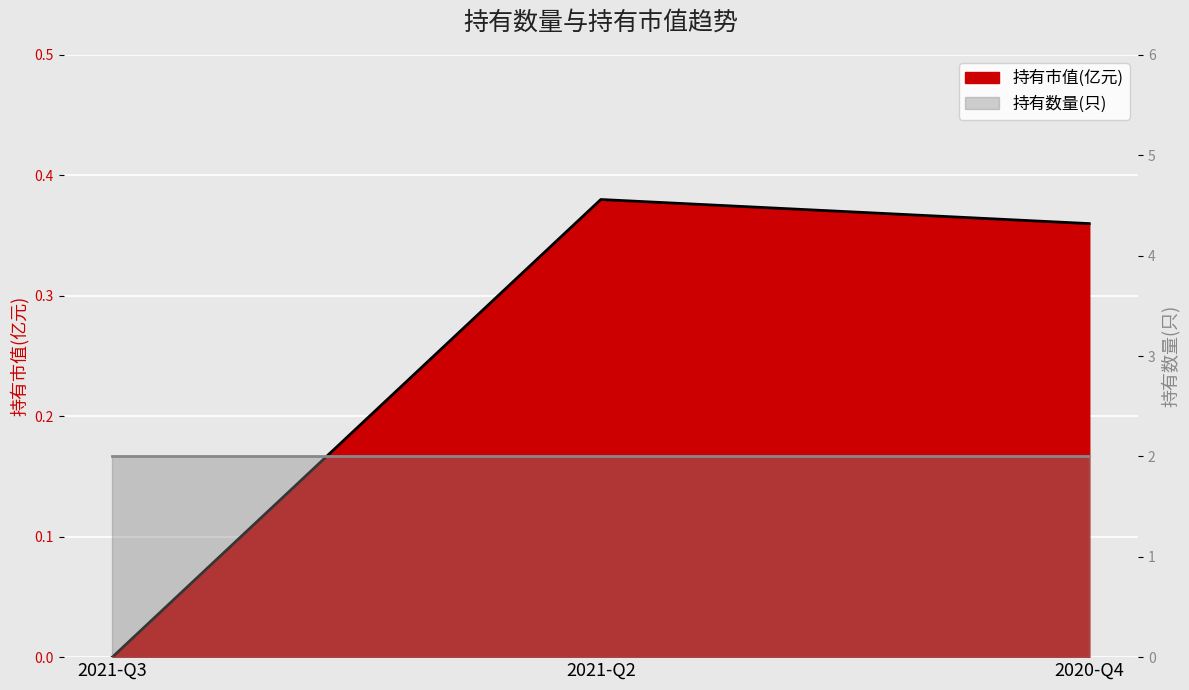

What is the change in value from 2021-Q3 to 2020-Q4?

+0.4